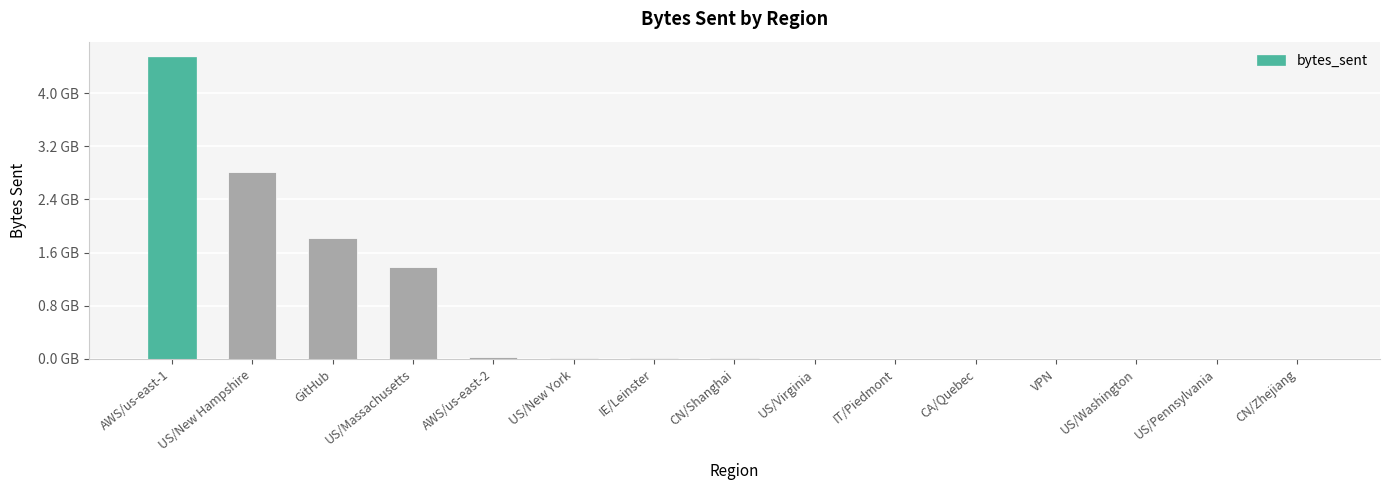

Reading left to right, what are all the values shown in this chart?

AWS/us-east-1=4547277886	US/New Hampshire=2807105383	GitHub=1814170612	US/Massachusetts=1388290487	AWS/us-east-2=24841312	US/New York=19922944	IE/Leinster=17032080	CN/Shanghai=14680064	US/Virginia=6291456	IT/Piedmont=3627340	CA/Quebec=3145728	VPN=2097152	US/Washington=2097152	US/Pennsylvania=1048576	CN/Zhejiang=1048576